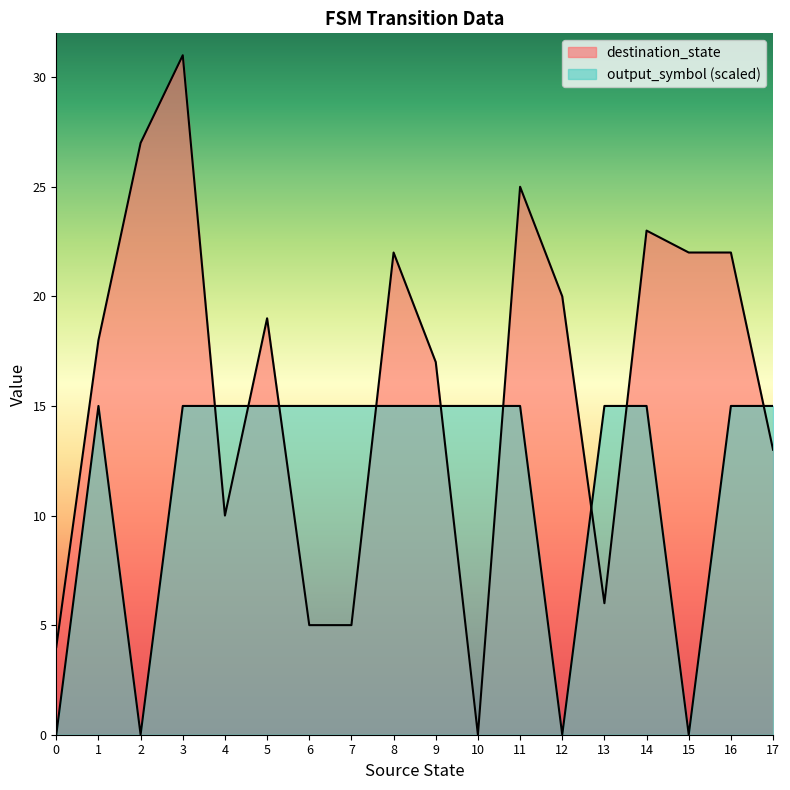

Reading left to right, transcribe all the data shown in this chart.

destination_state: 4	18	27	31	10	19	5	5	22	17	0	25	20	6	23	22	22	13
output_symbol: 0	15	0	15	15	15	15	15	15	15	15	15	0	15	15	0	15	15